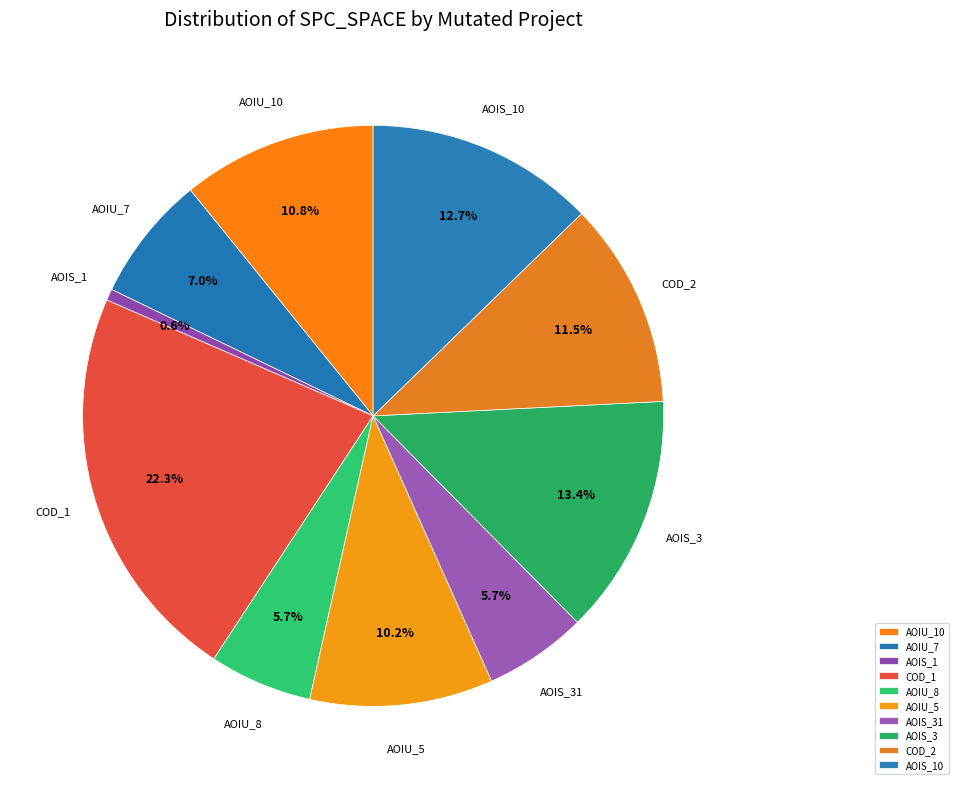

What is the largest slice in the pie chart?

COD_1